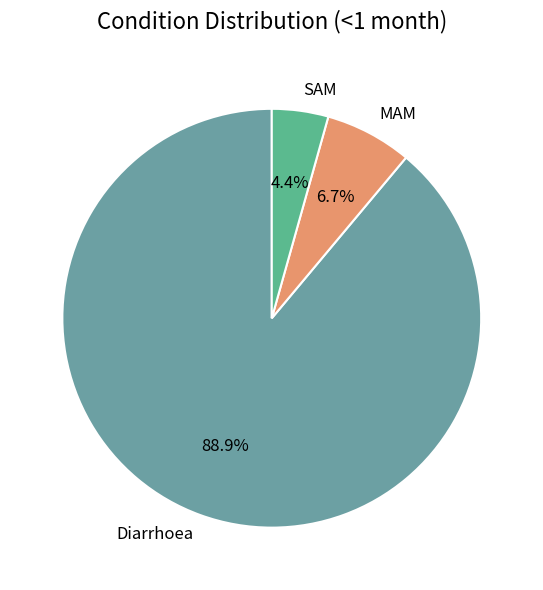

Is there any slice that represents more than half of the pie?

Yes